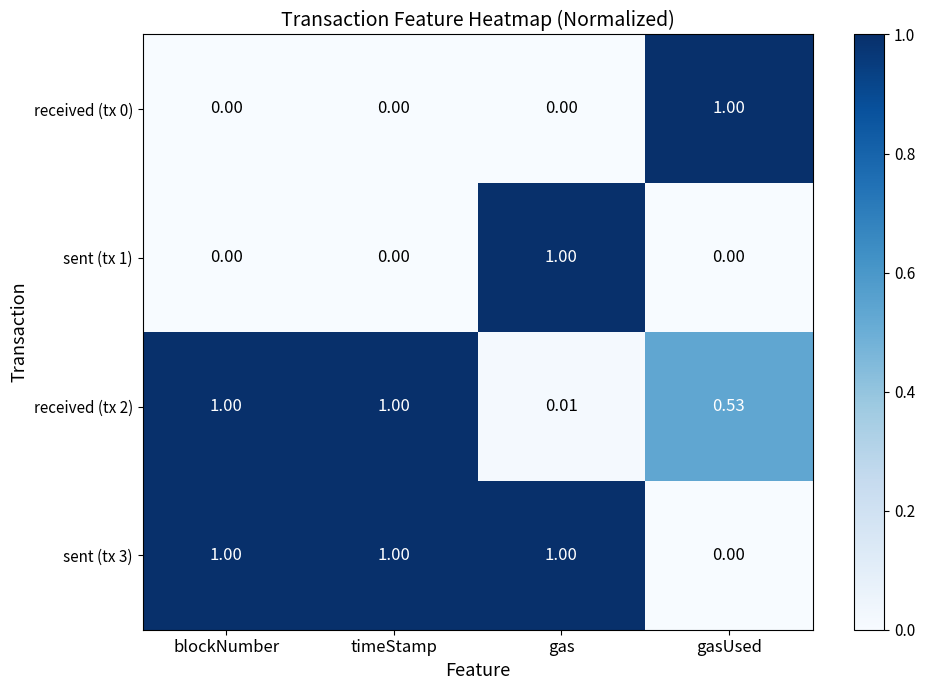

At which label does received (tx 2) reach its minimum?

gas